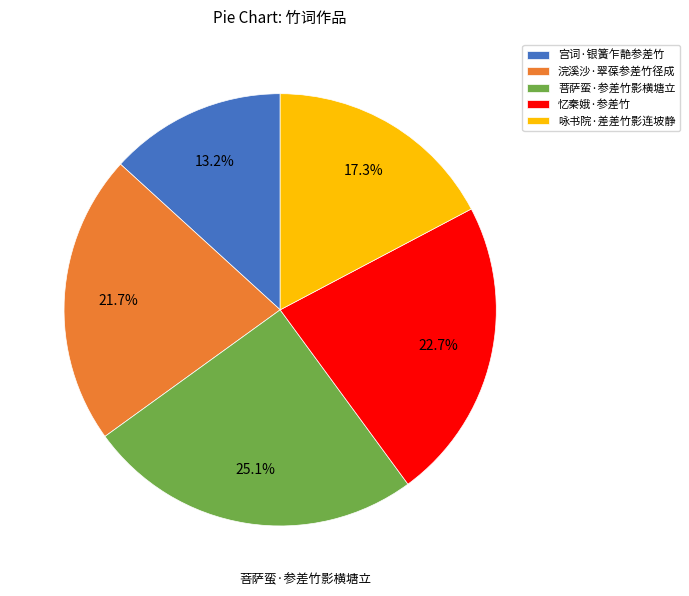

Which has a higher value, 菩萨蛮·参差竹影横塘立 or 咏书院·差差竹影连坡静?

菩萨蛮·参差竹影横塘立